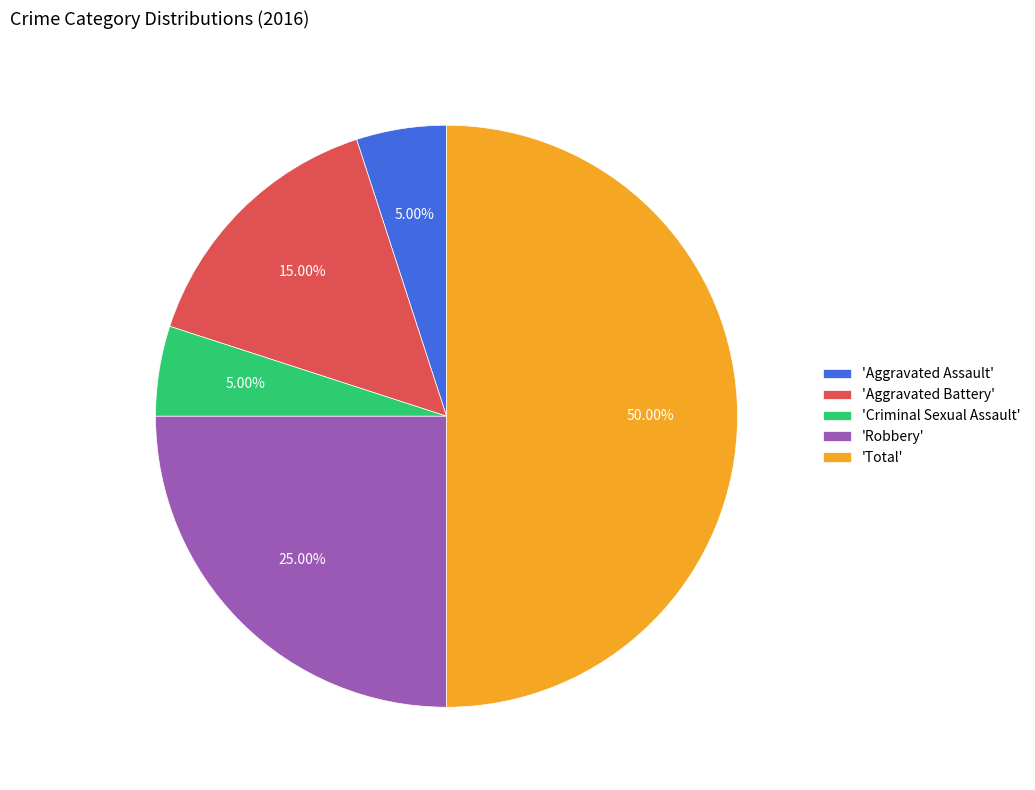

Do 'Criminal Sexual Assault' and 'Aggravated Assault' together represent more than half of the pie?

No